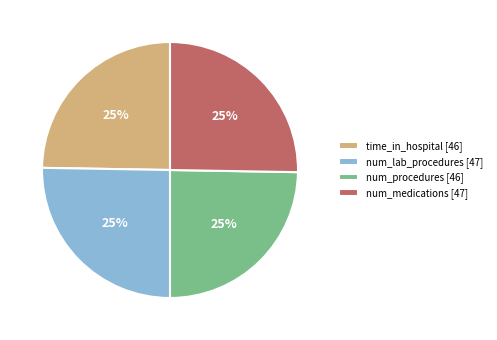

Is it true that num_procedures [46] is 25% of the pie?

True